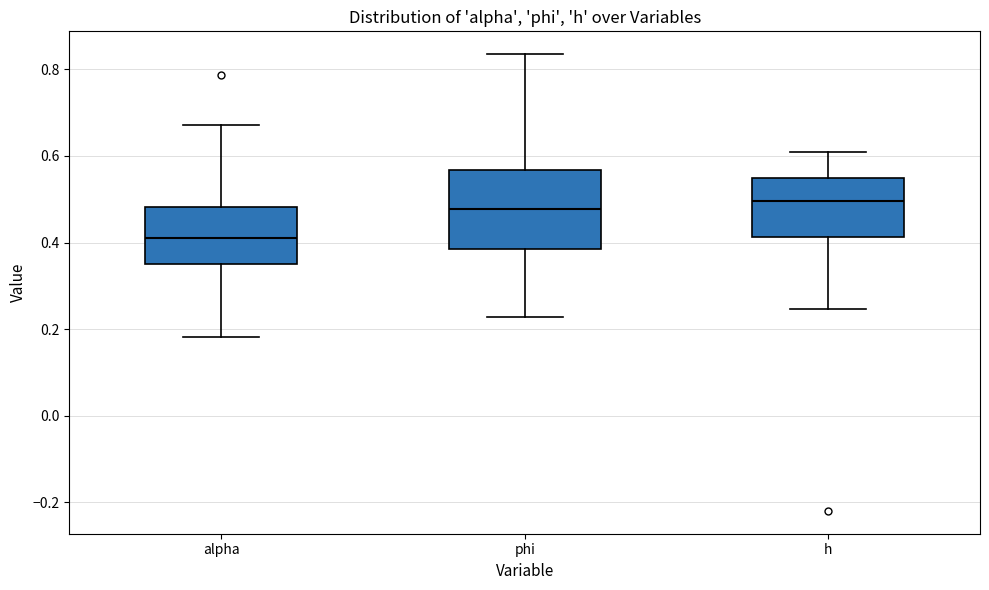

Which box is the tallest, from its lower edge to its upper edge?

phi